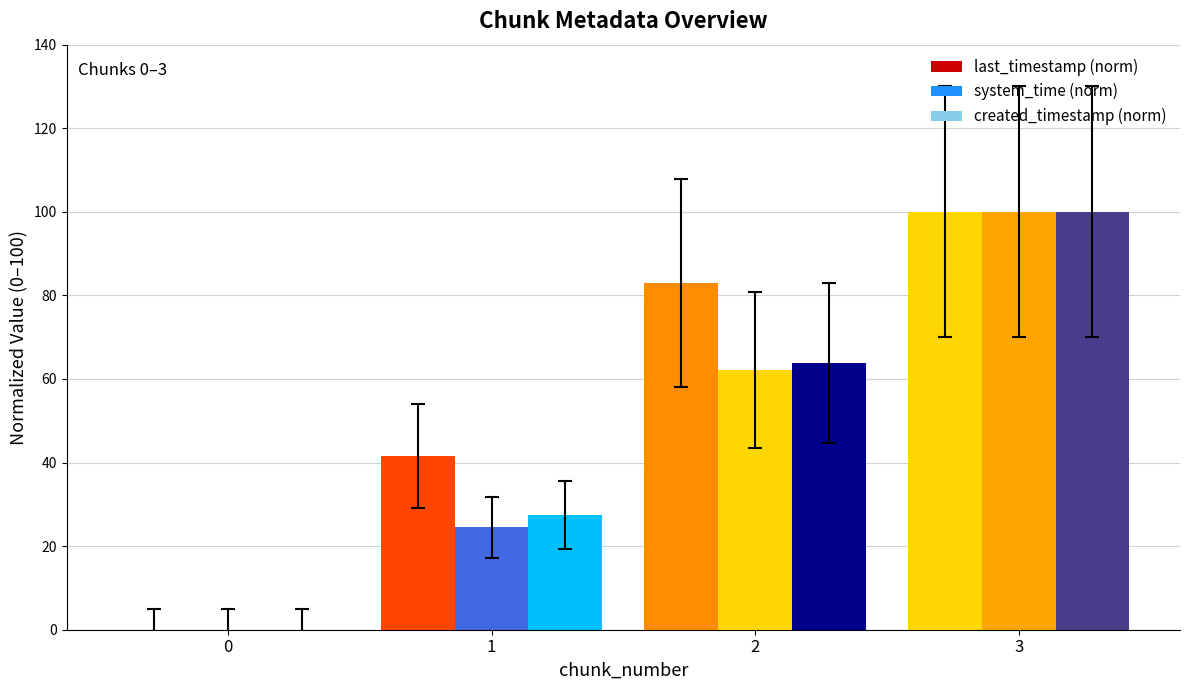

Are the bars horizontal?

No